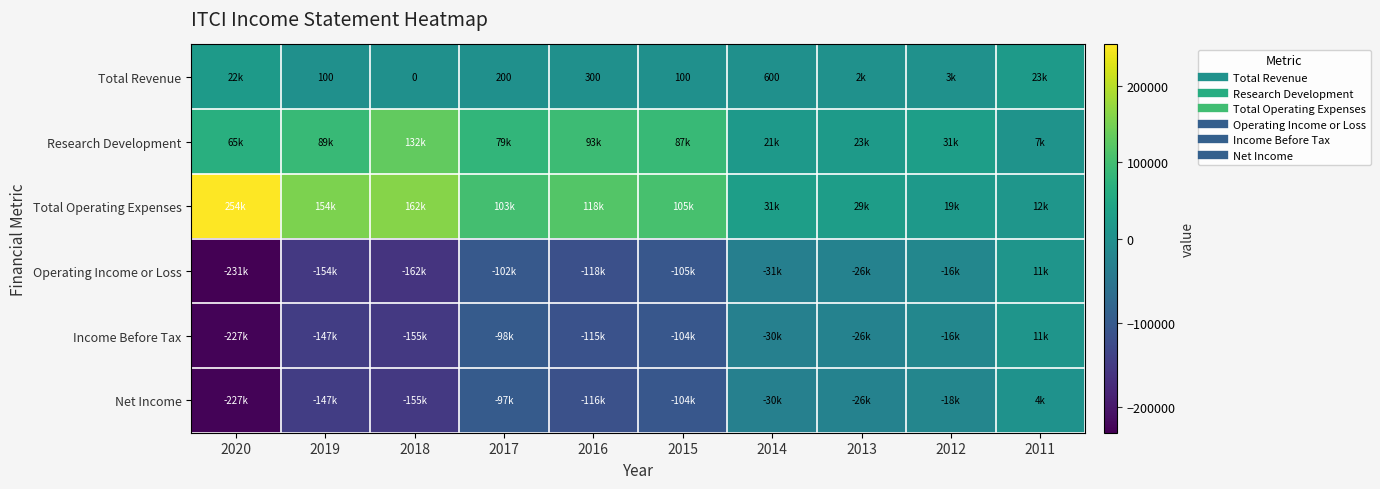

What is the difference between the maximum and second lowest values in the Total Operating Expenses series?

234500